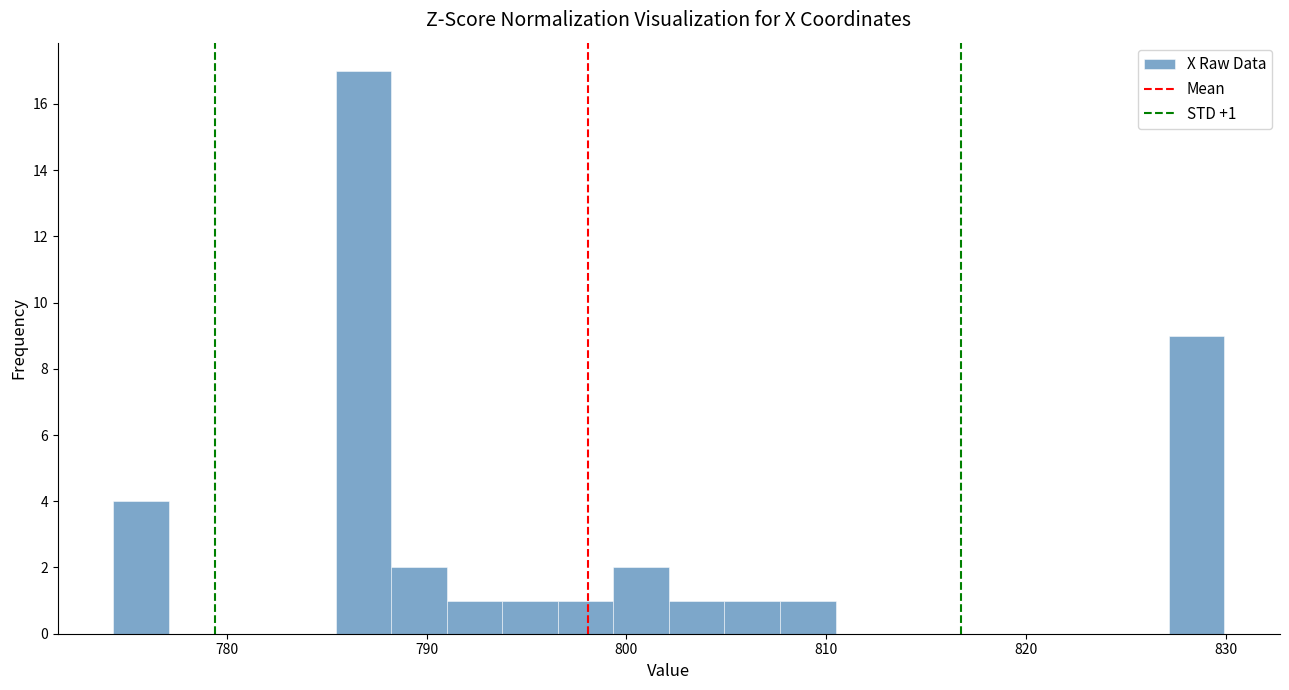

Around what value on the x-axis is the tallest bar? Give the approximate position of its centre, as read against the axis.

787